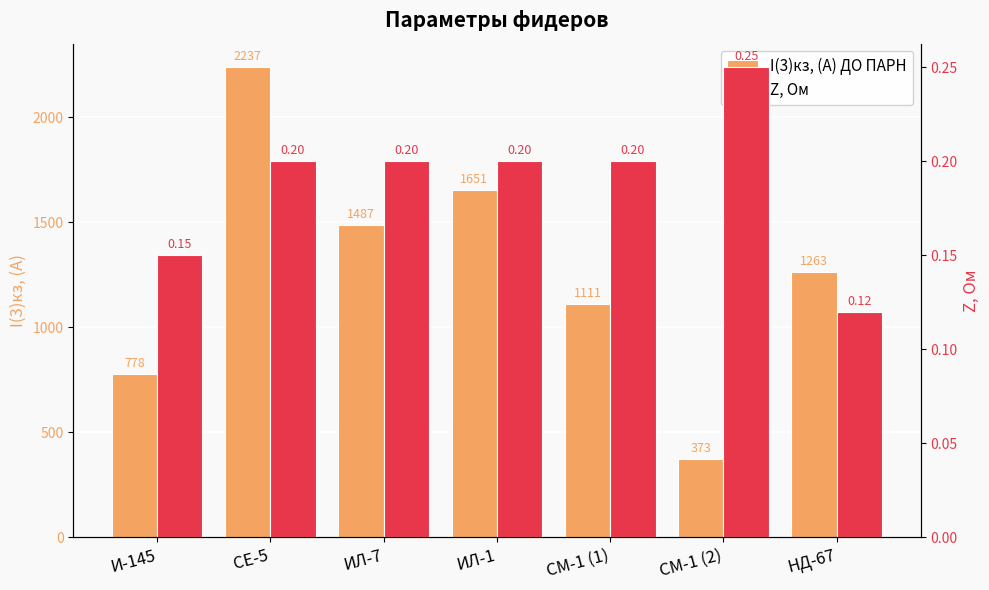

Which has a higher value, ИЛ-7 or И-145?

ИЛ-7